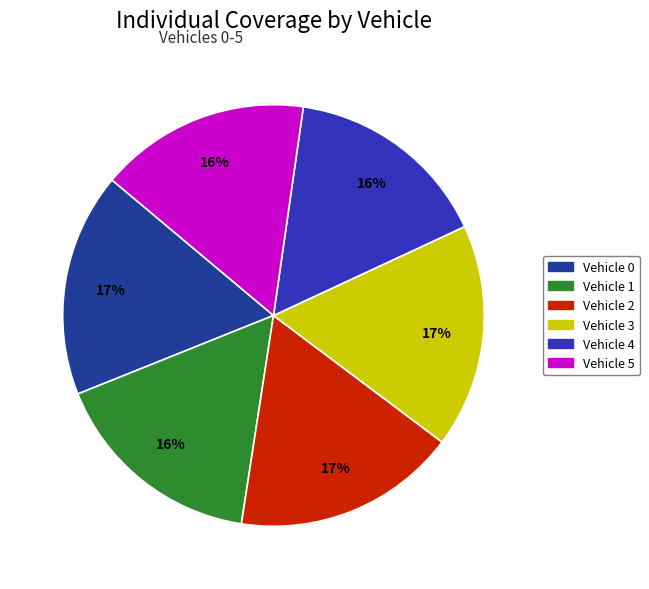

Combined, do Vehicle 0 and Vehicle 2 account for over 50%?

No